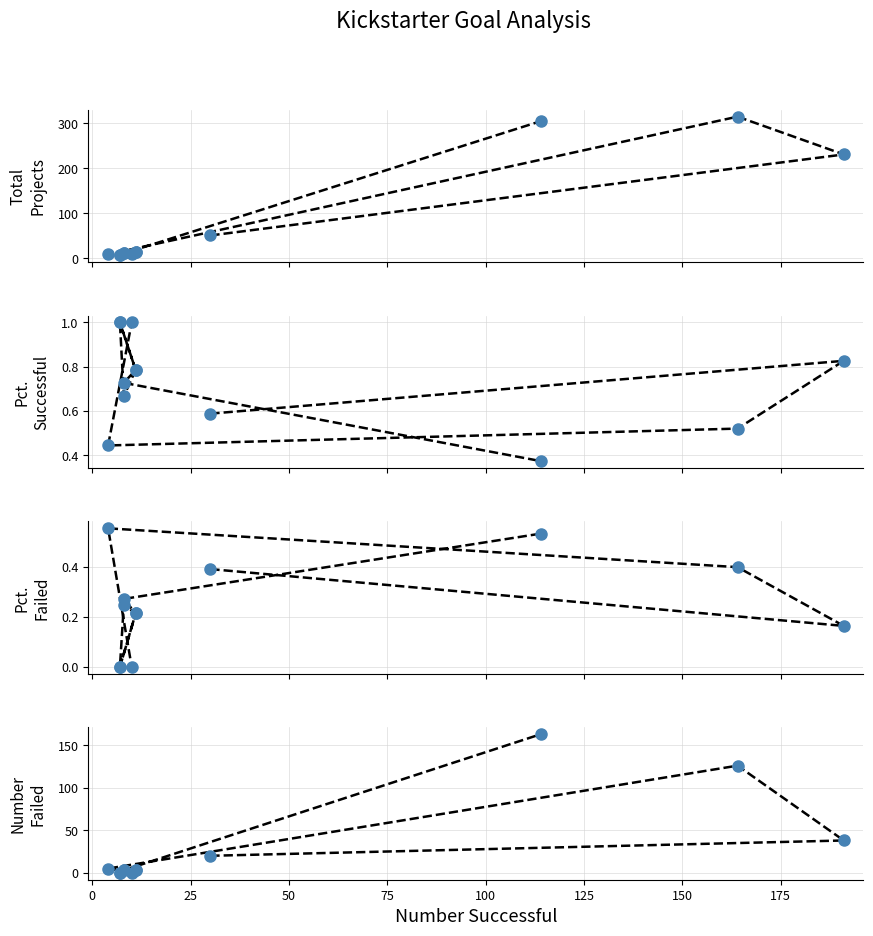

What is the difference between the maximum and minimum values in the Percentage Successful series?

0.6